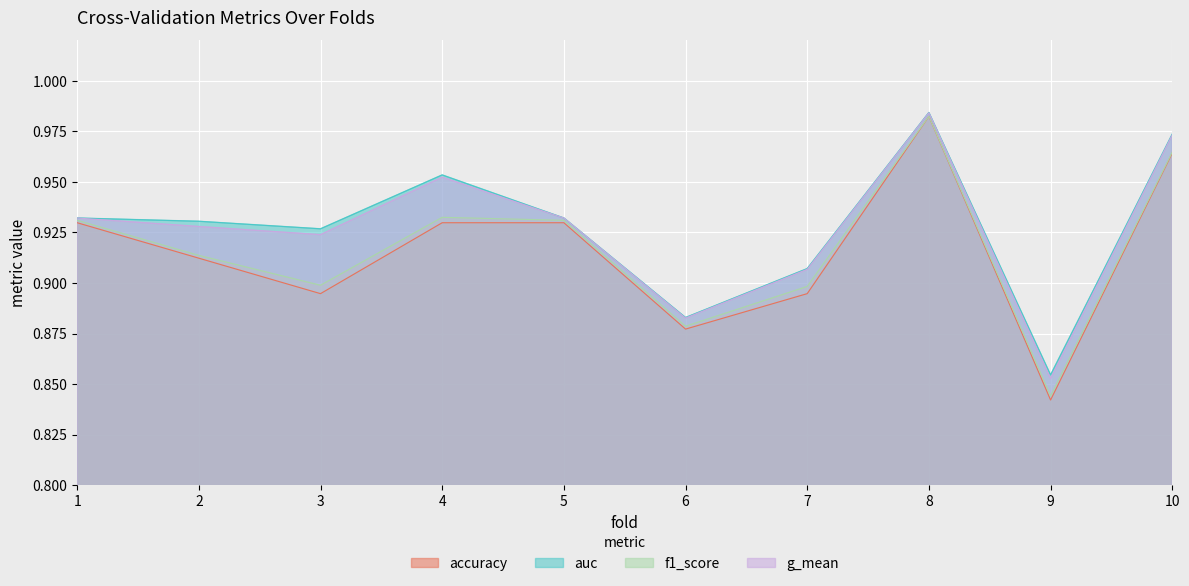

At which category is the sum across all series the highest?

8